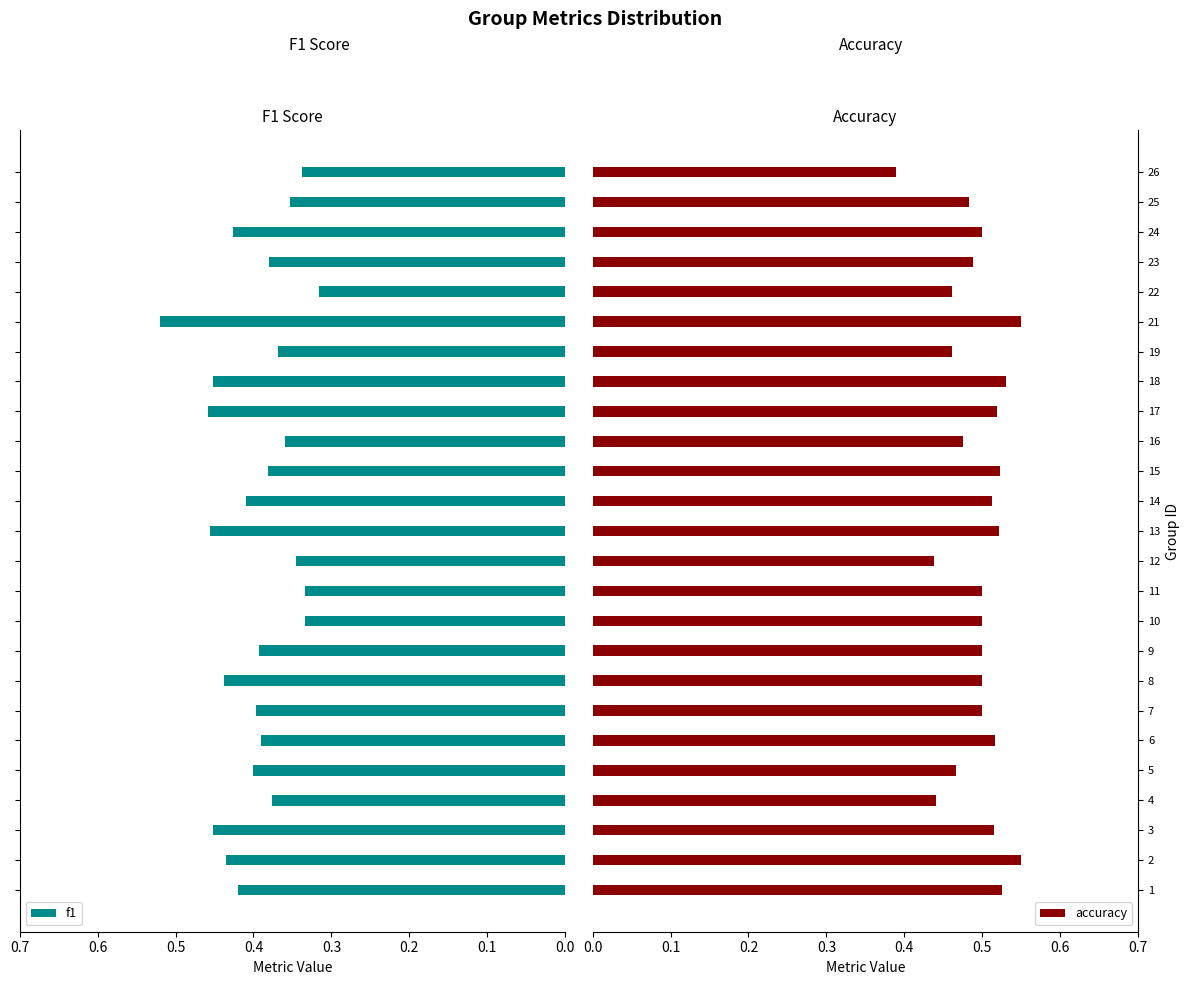

What is the difference between the second highest and minimum values in the accuracy series?

0.2